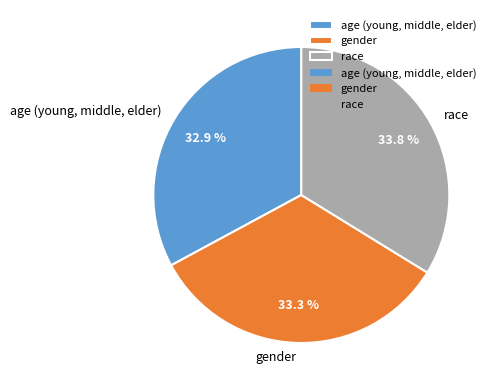

What is the total percentage of race and age (young, middle, elder)?

66.7%